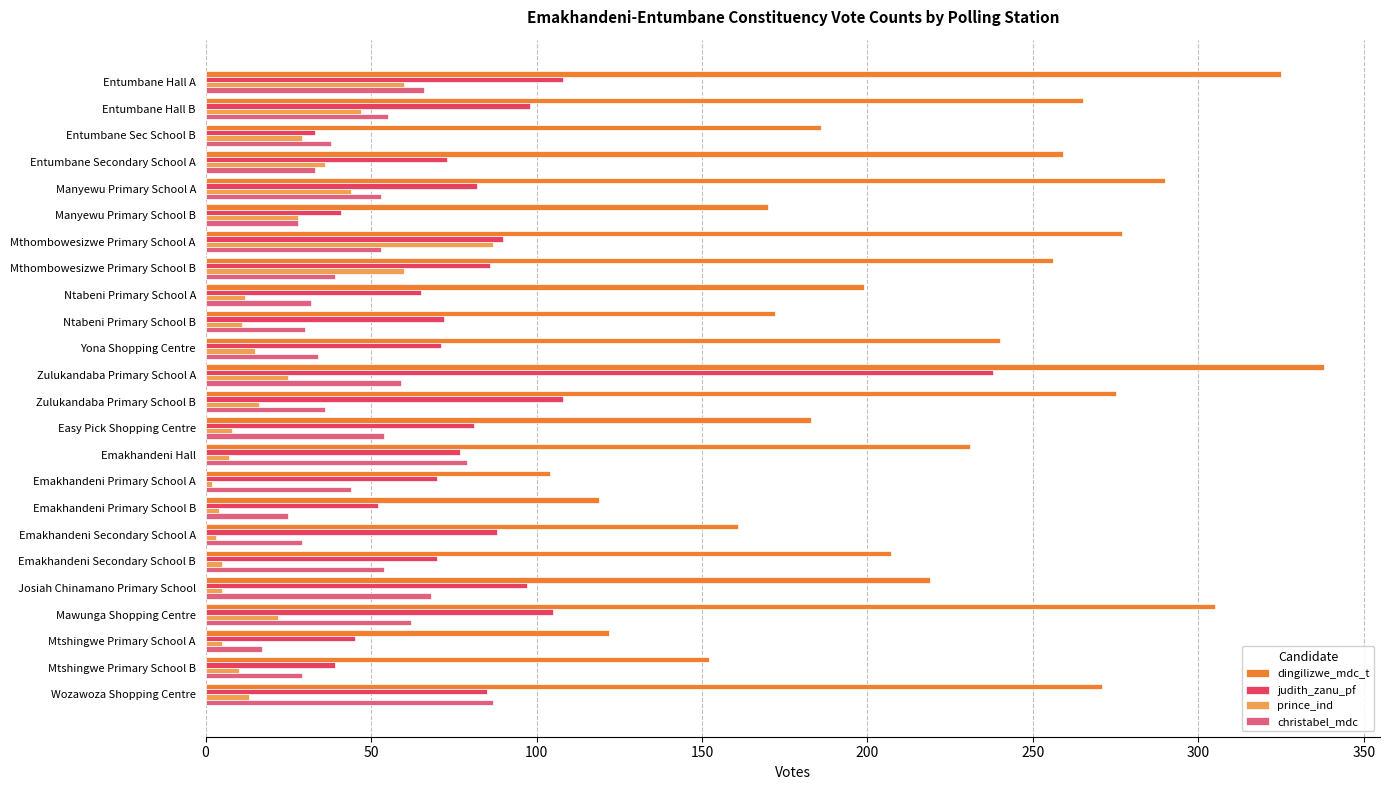

The value of judith_zanu_pf at Entumbane Hall A is 188. True or false?

False